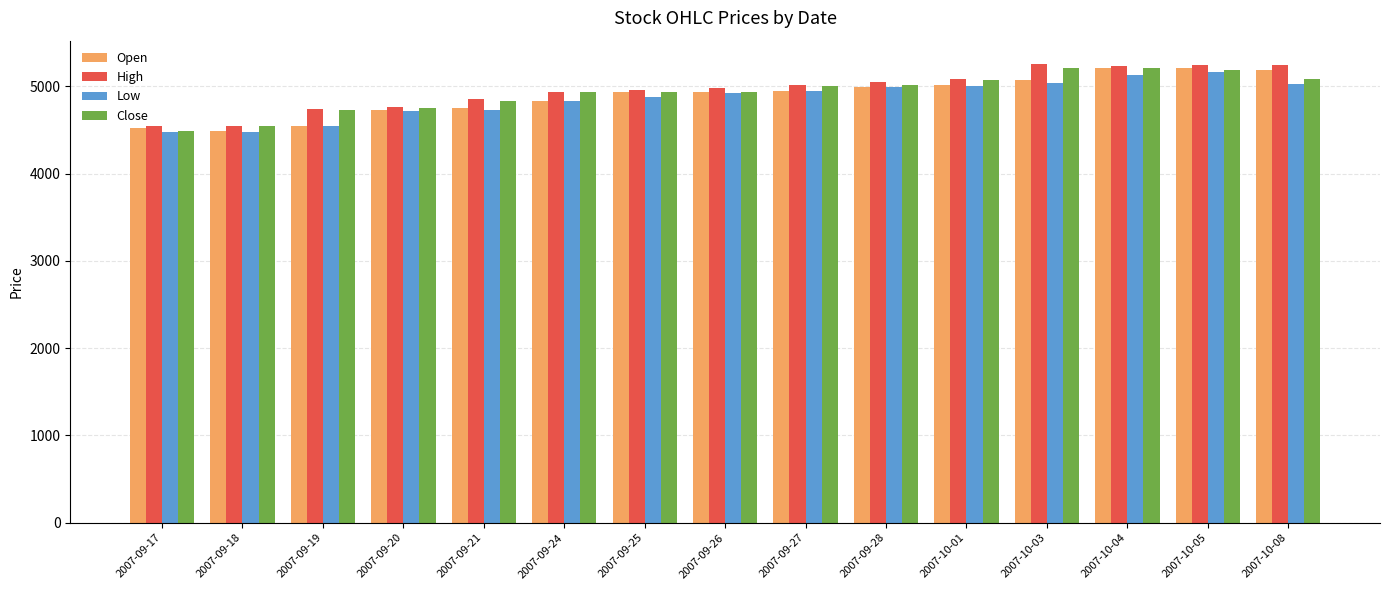

What is the smallest value displayed?

4481.6